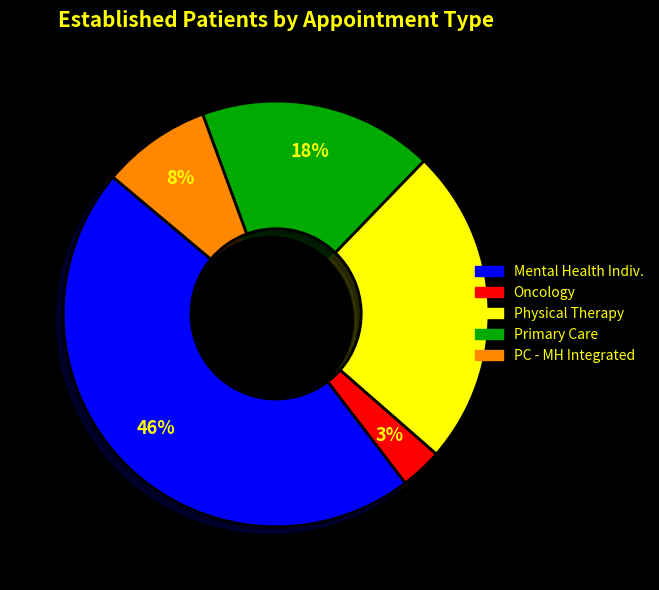

To the nearest percent, what is the difference between the largest and smallest slice percentages?

43%